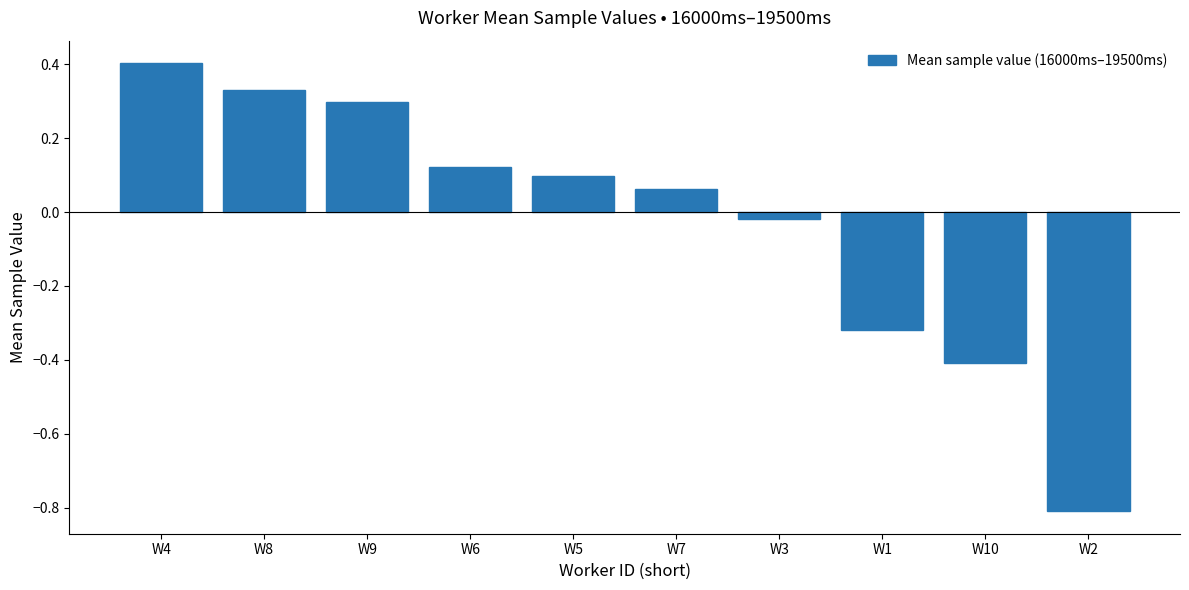

Are the bars grouped side by side (vs. stacked)?

No